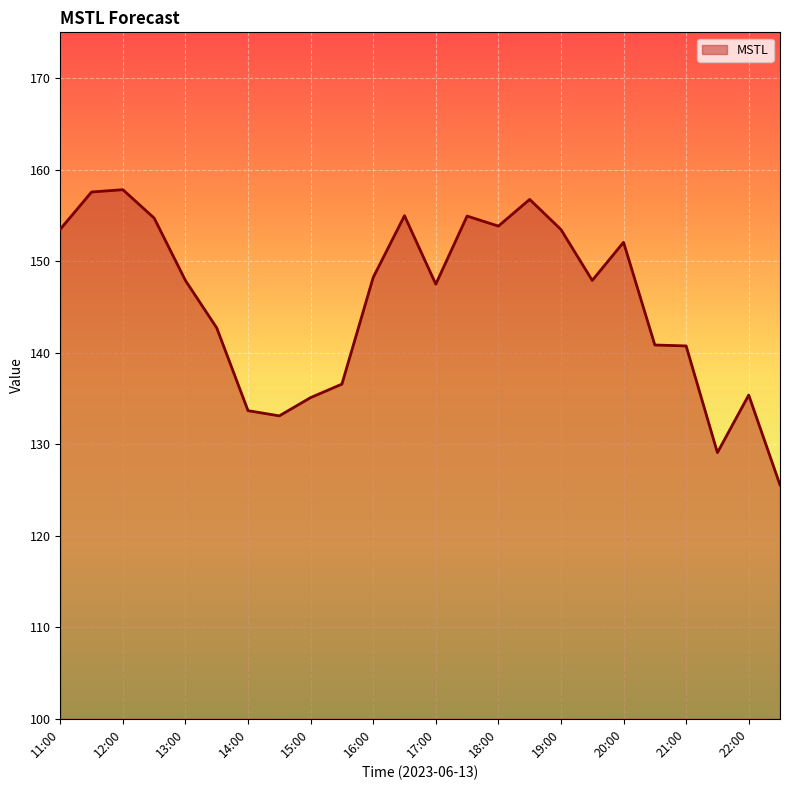

What is the greatest value displayed?

157.8